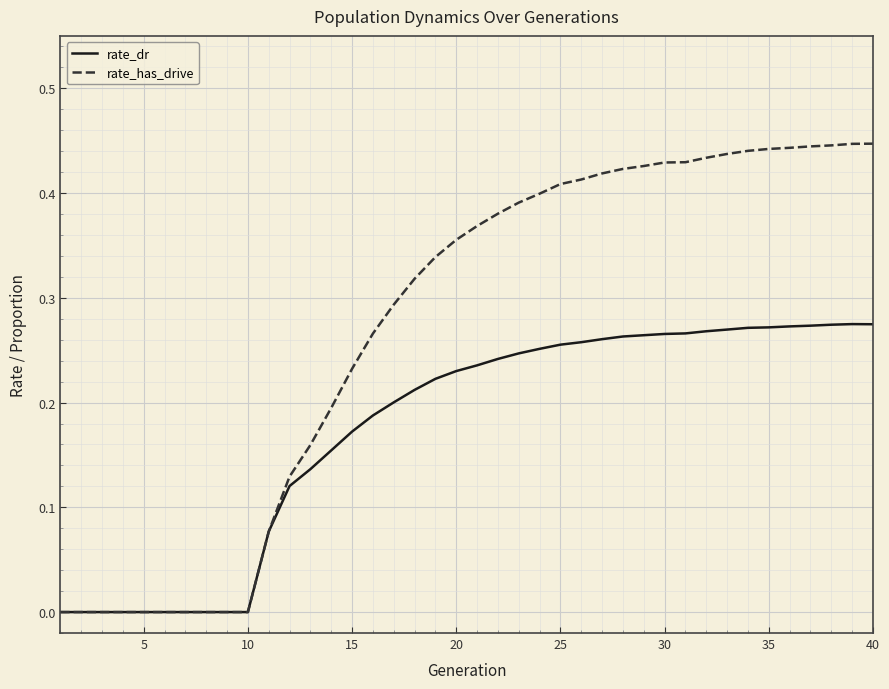

List the series in order of their peak value, lowest first.

rate_dr, rate_has_drive